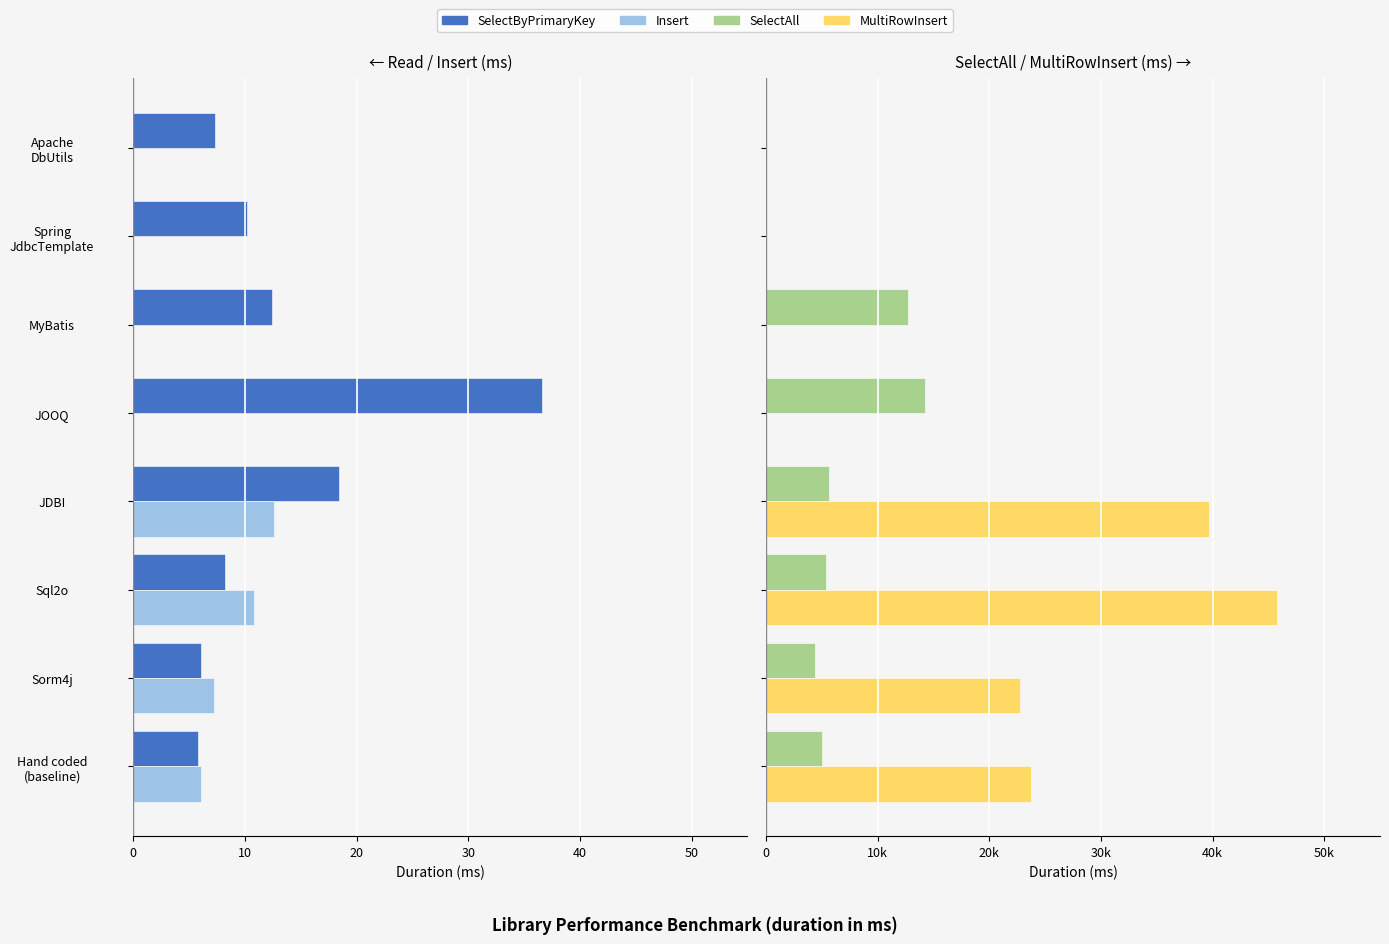

The value of SelectByPrimaryKey at Spring JdbcTemplate is -3.3. True or false?

False